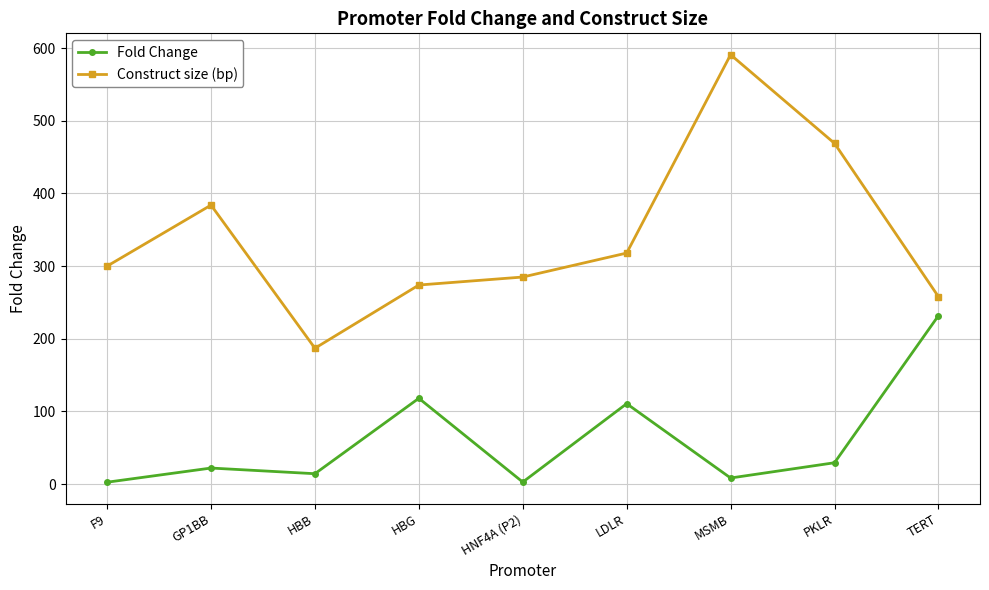

What position from the left is LDLR?

6